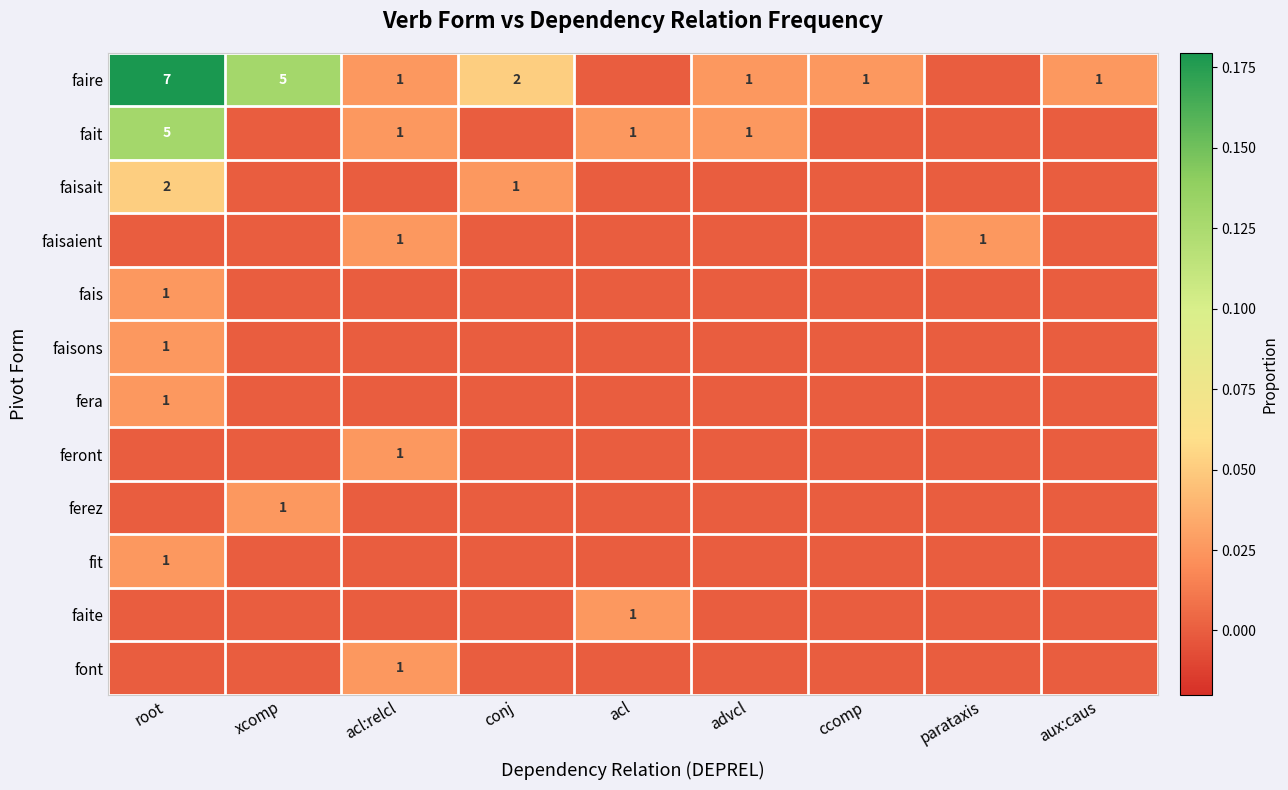

Which has a higher value, root or xcomp?

root